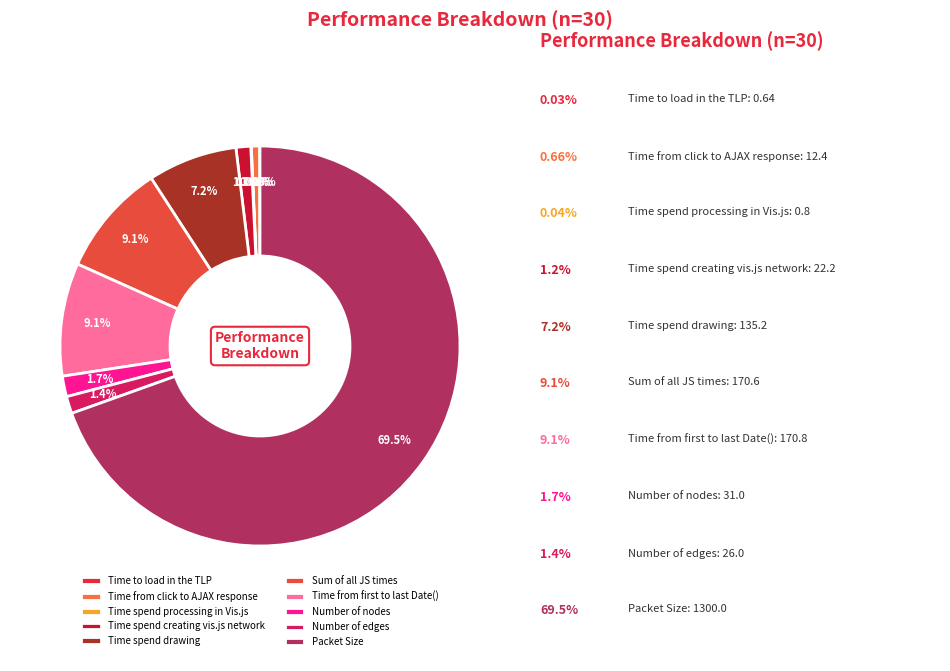

True or false: Time spend creating vis.js network accounts for 16% of the total.

False